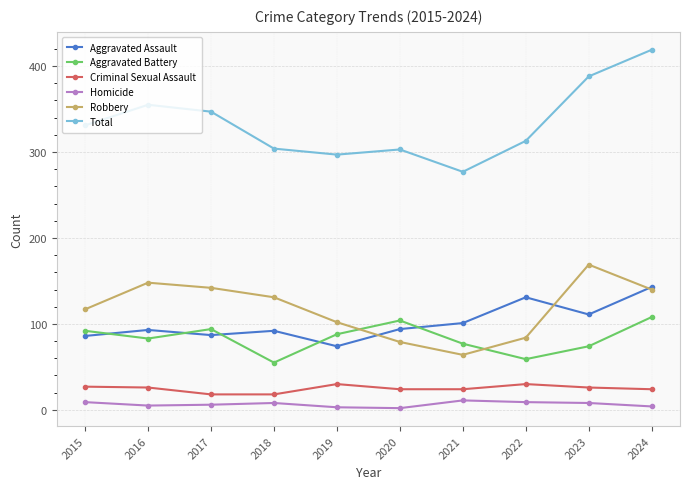

Does the chart display data point markers on the line(s)?

Yes